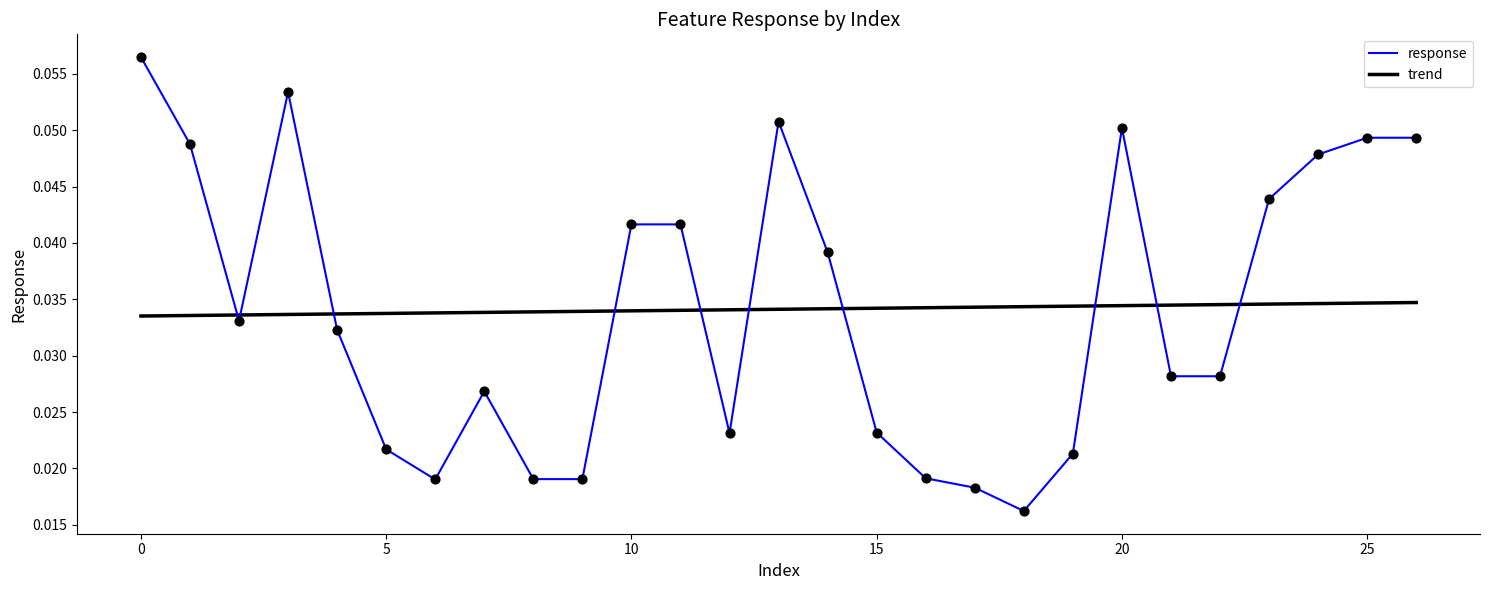

Which has a higher value, 9 or 5?

5